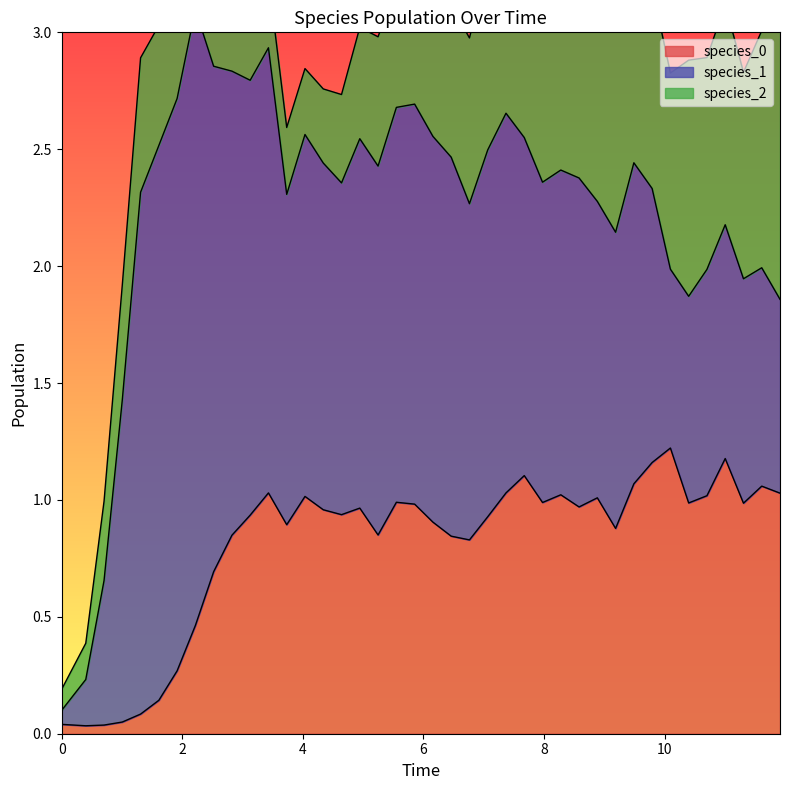

What are all the series names shown in the legend?

species_0, species_1, species_2